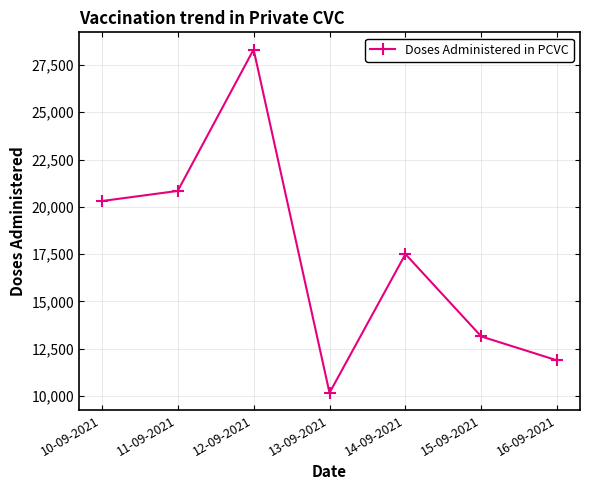

True or false: the data has more than 2 interior local peaks.

False